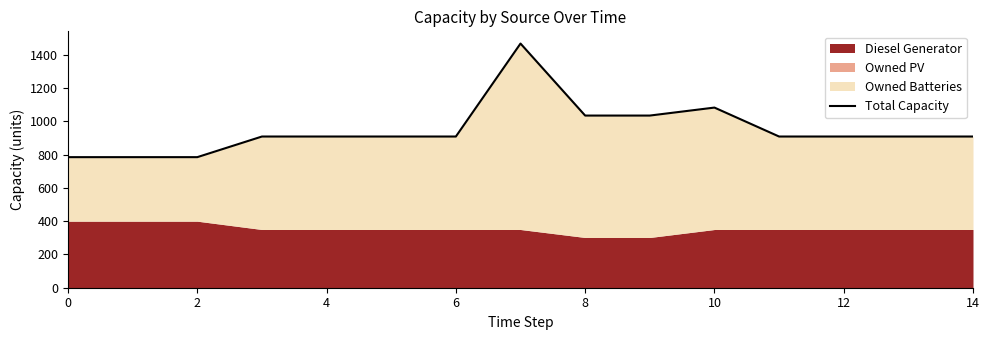

Does the chart have visible grid lines?

No